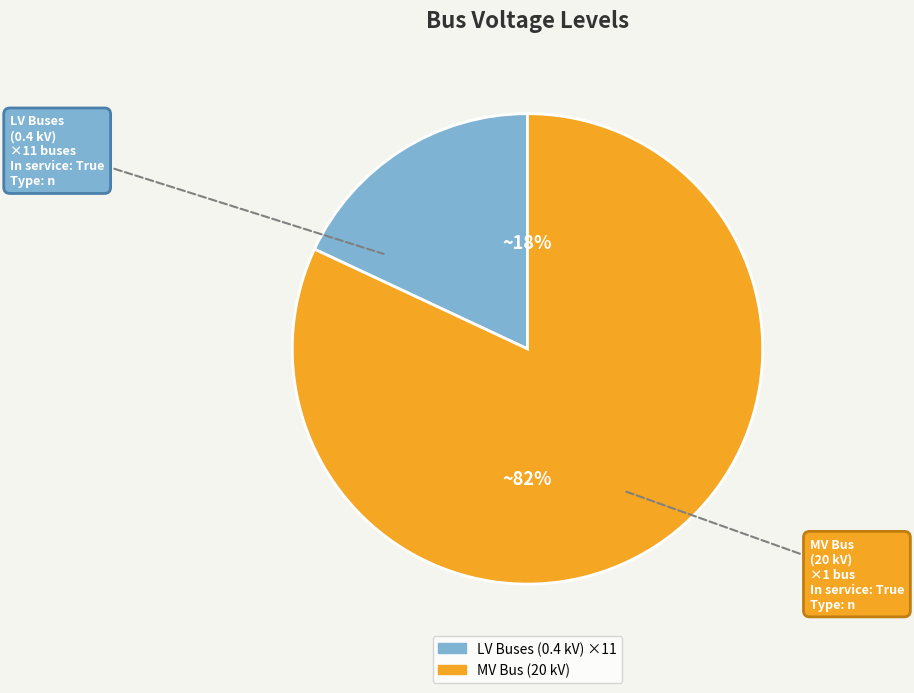

To the nearest percent, what is the difference between the largest and smallest slice percentages?

64%